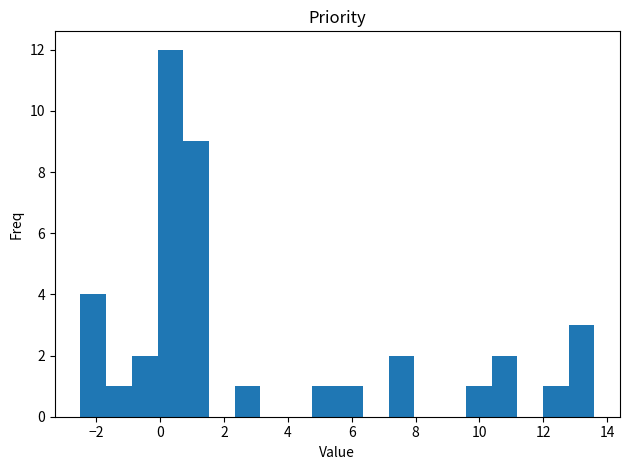

Over which range of the x-axis is the bar tallest?

0.0 to 0.8